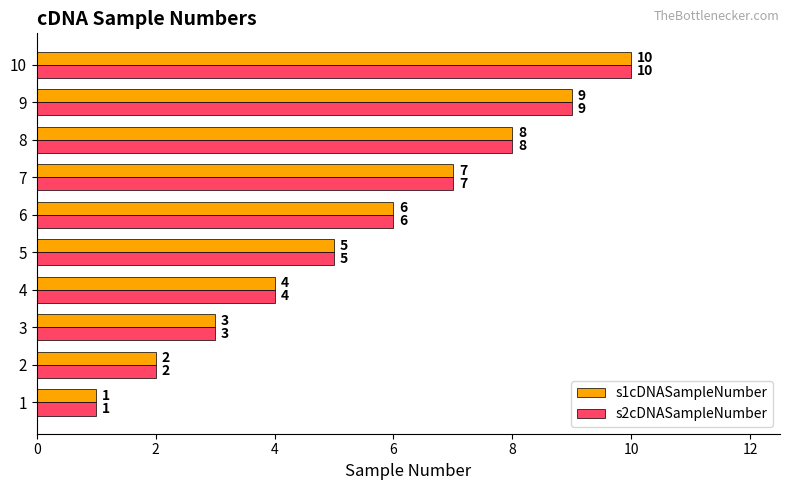

List the labels in order of s2cDNASampleNumber value, smallest first.

1, 2, 3, 4, 5, 6, 7, 8, 9, 10